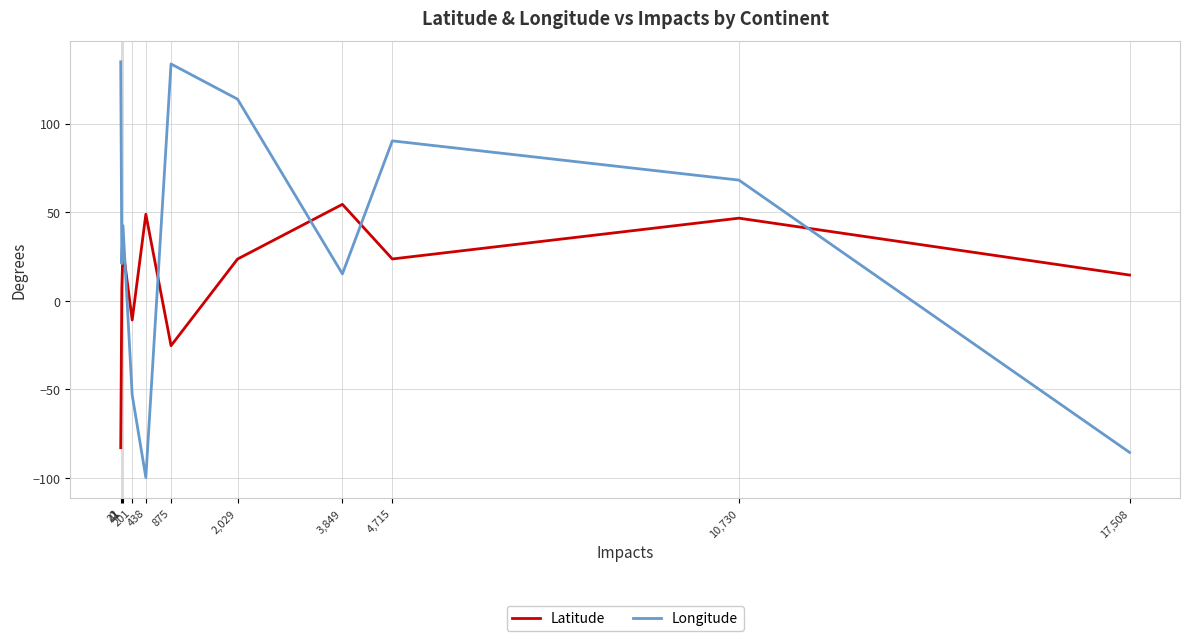

Does the chart display data point markers on the line(s)?

No